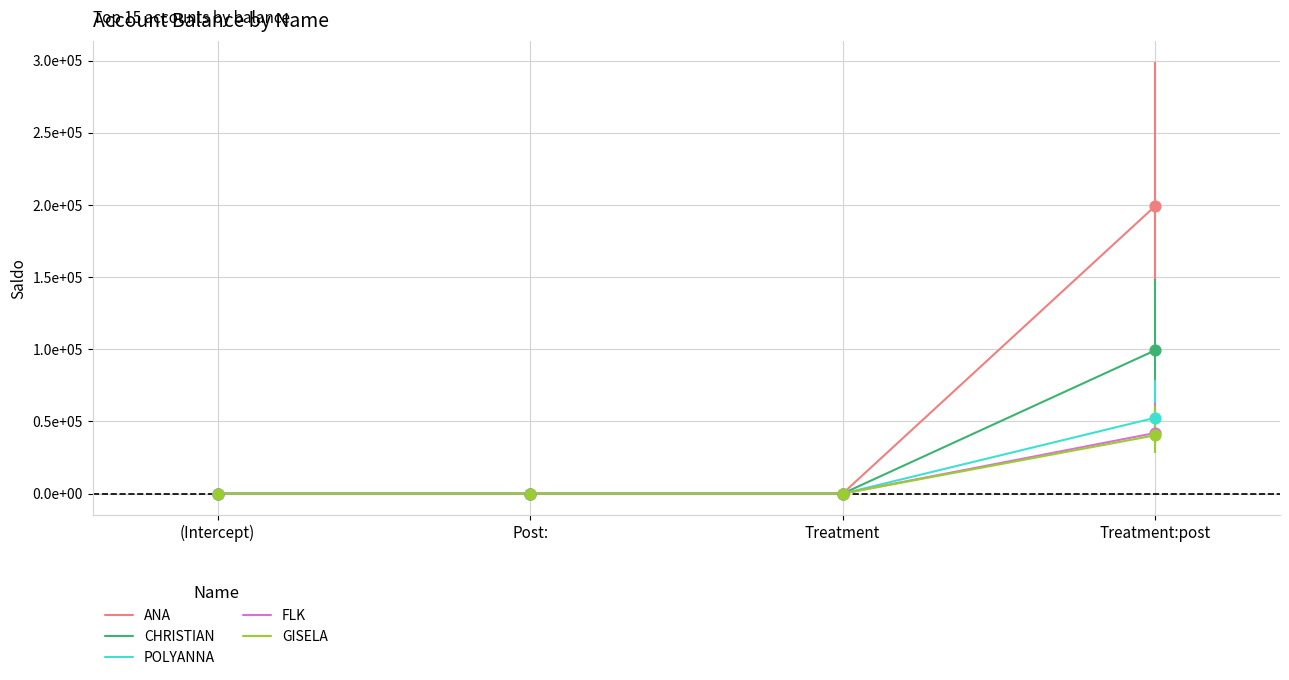

Which series has the largest total across all categories?

ANA